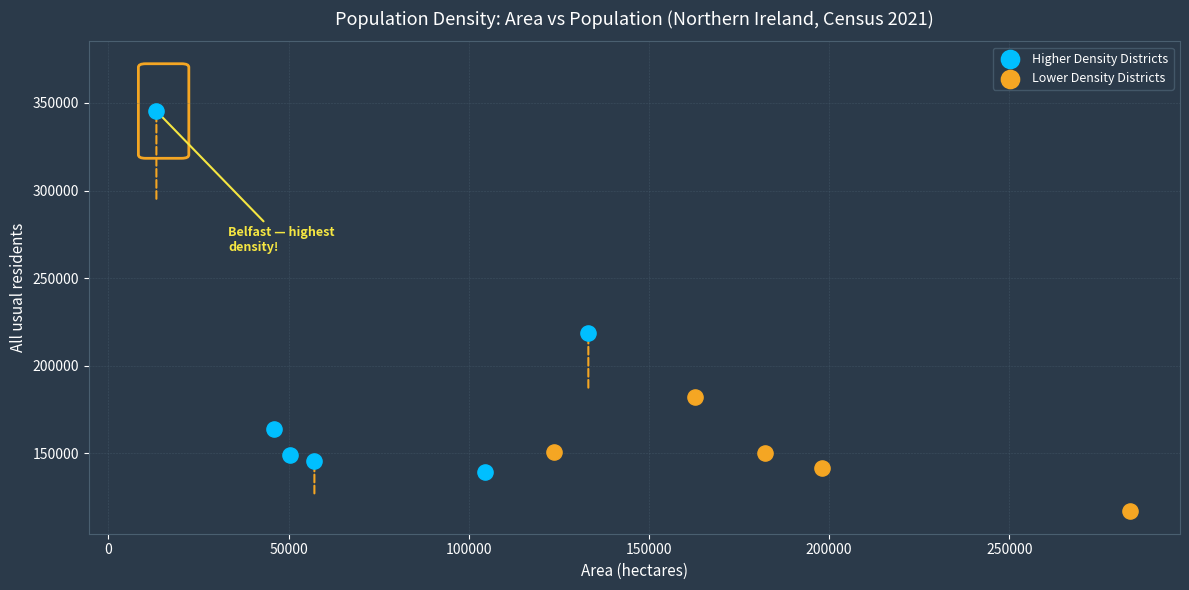

What are all the series names shown in the legend?

Higher Density Districts, Lower Density Districts